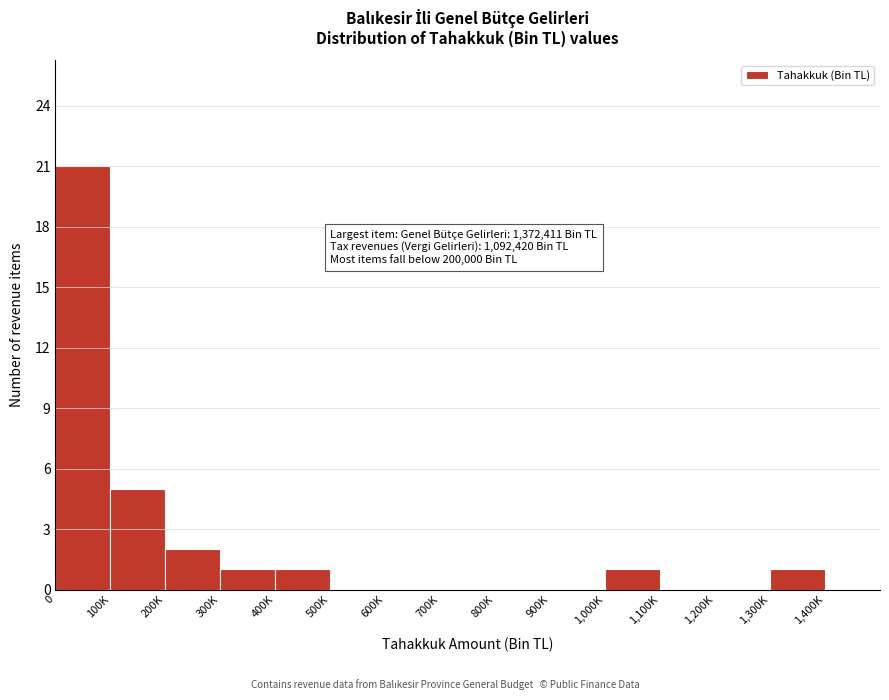

Reading right to left, what are all the values shown in this chart?

1,400K=0	1,300K=1	1,200K=0	1,100K=0	1,000K=1	900K=0	800K=0	700K=0	600K=0	500K=0	400K=1	300K=1	200K=2	100K=5	0=21